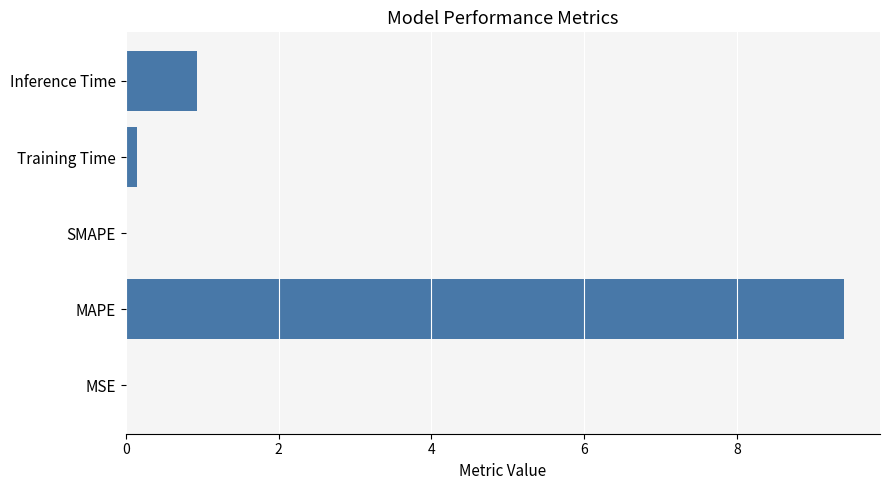

What is the greatest value displayed?

9.4